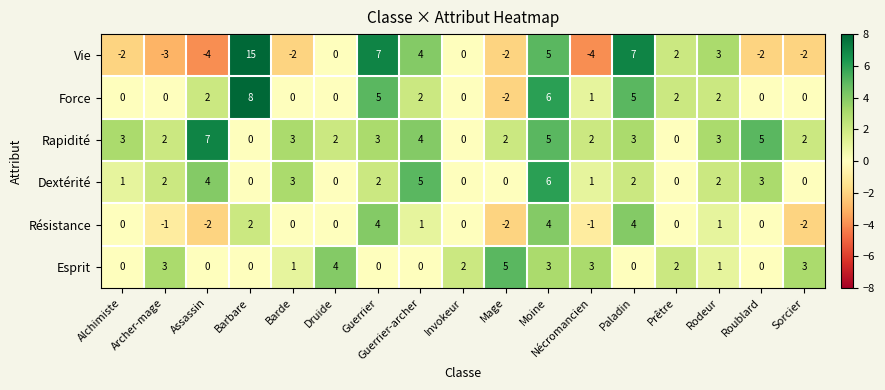

Which series has the largest range (max minus min)?

Vie